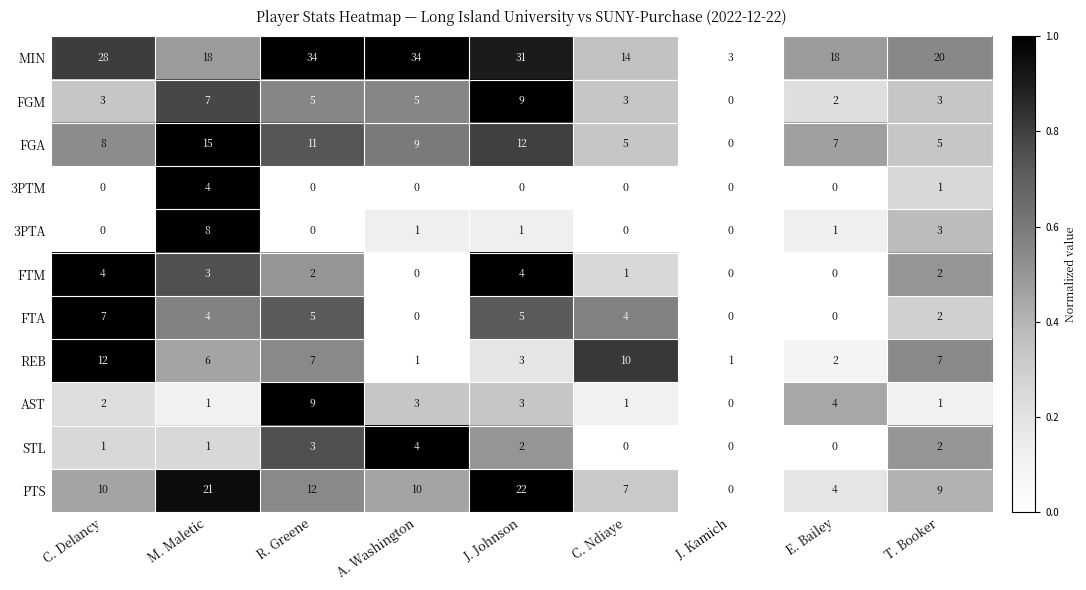

At how many categories does at least one series exceed 0?

9